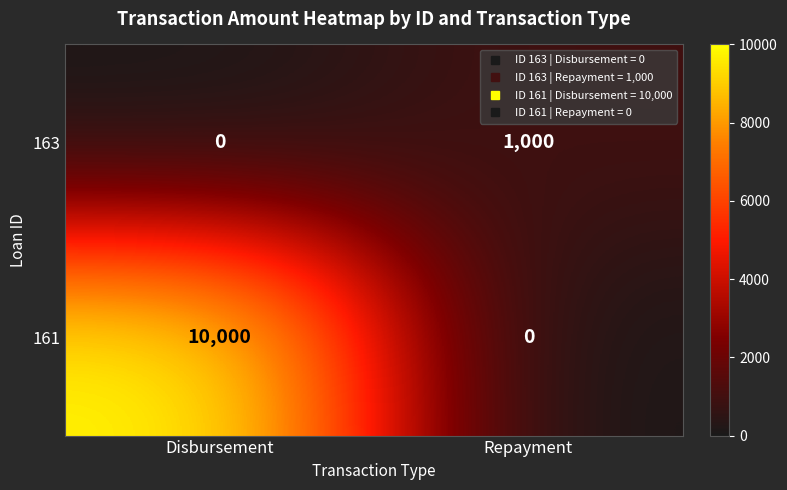

What is the spread (max minus min) of values at Repayment?

1000